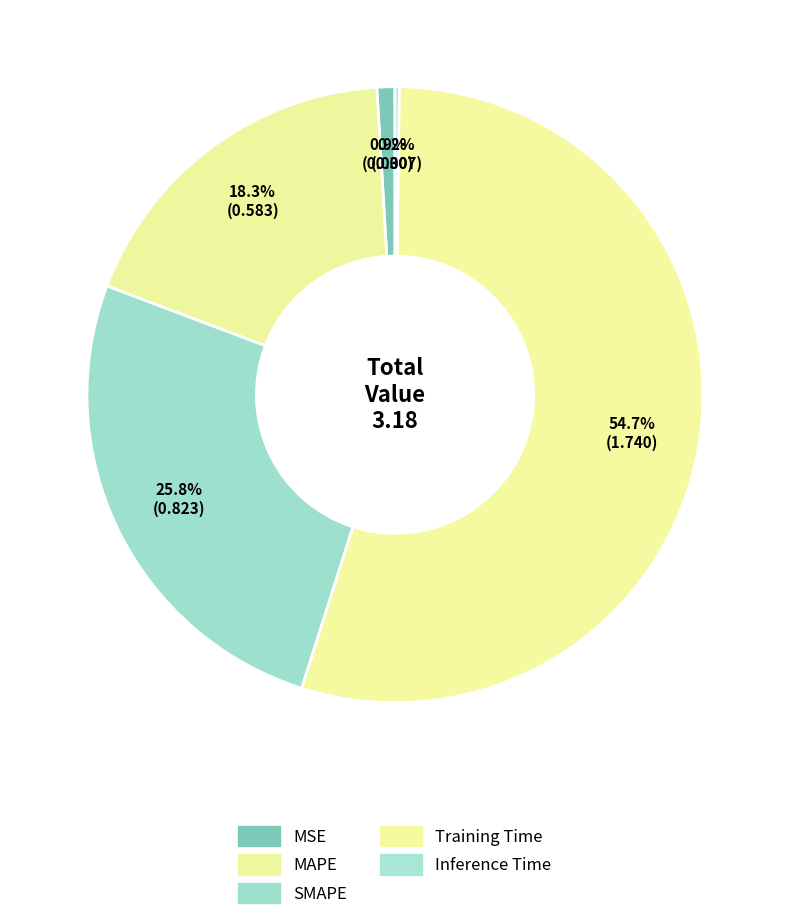

Which category has the biggest portion of the pie?

Training Time